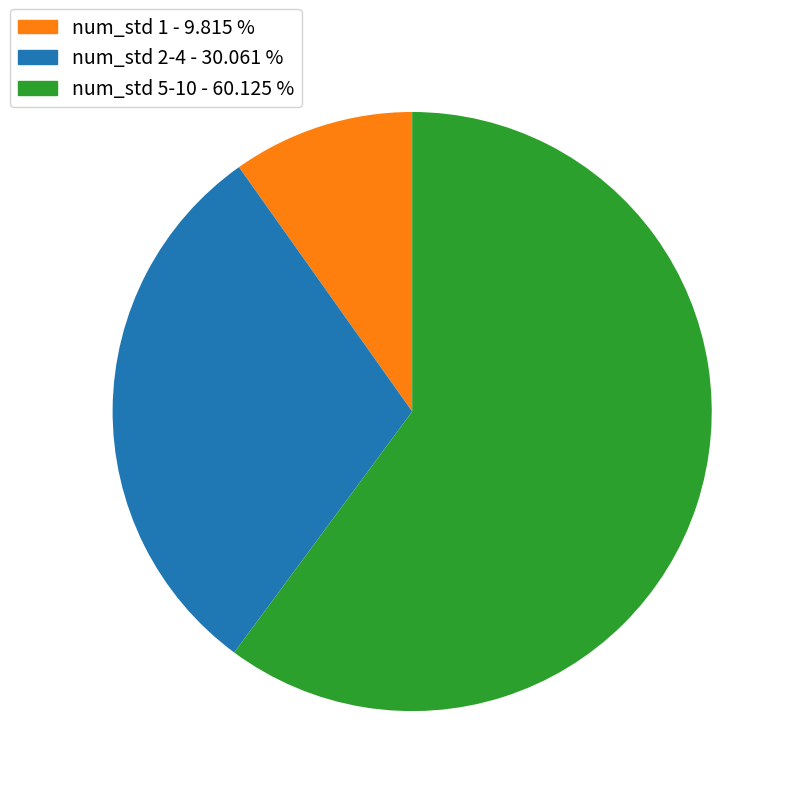

Is there any slice that represents more than half of the pie?

Yes